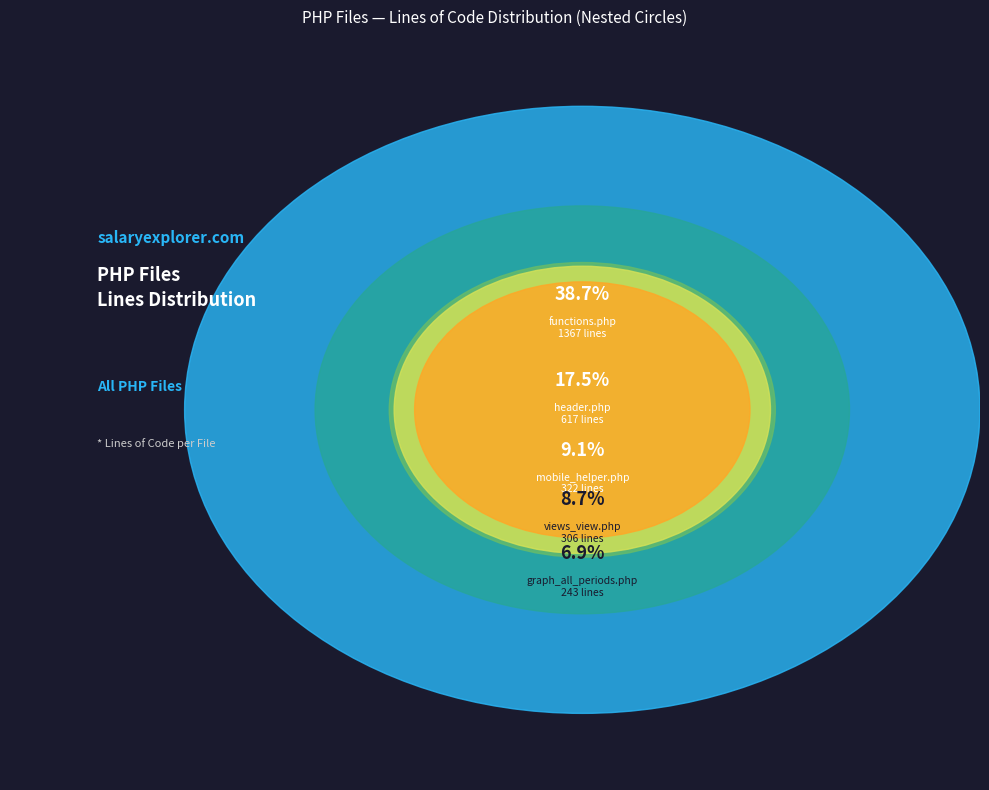

Does any single category account for the majority?

No